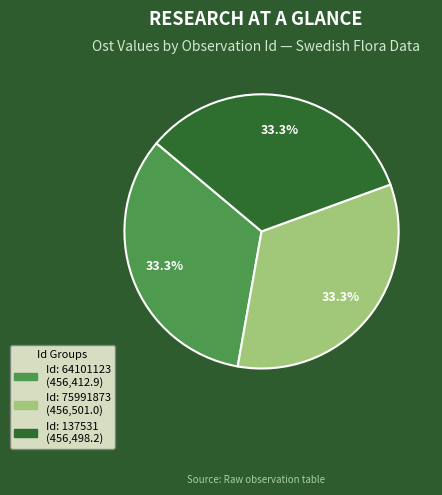

What percentage is NOT represented by Id: 137531 (456,498.2)?

66.7%